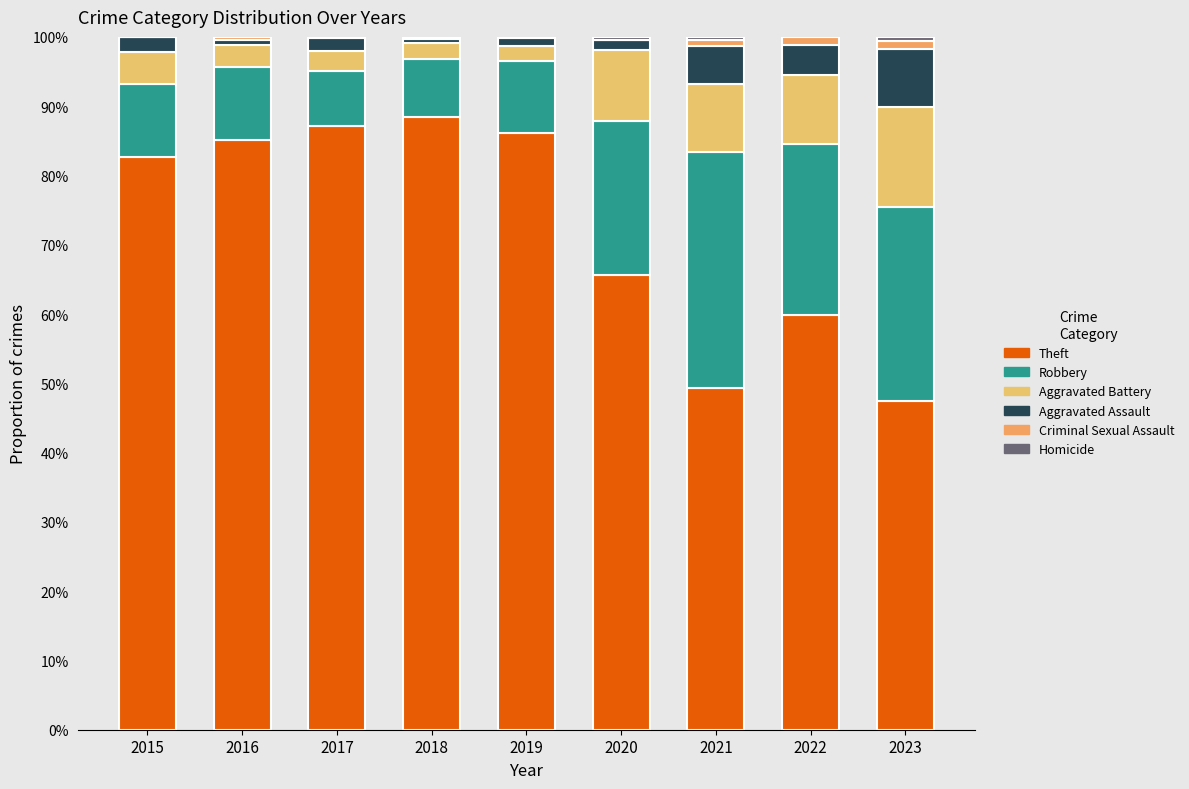

Where does the Robbery series first go above 10?

2015